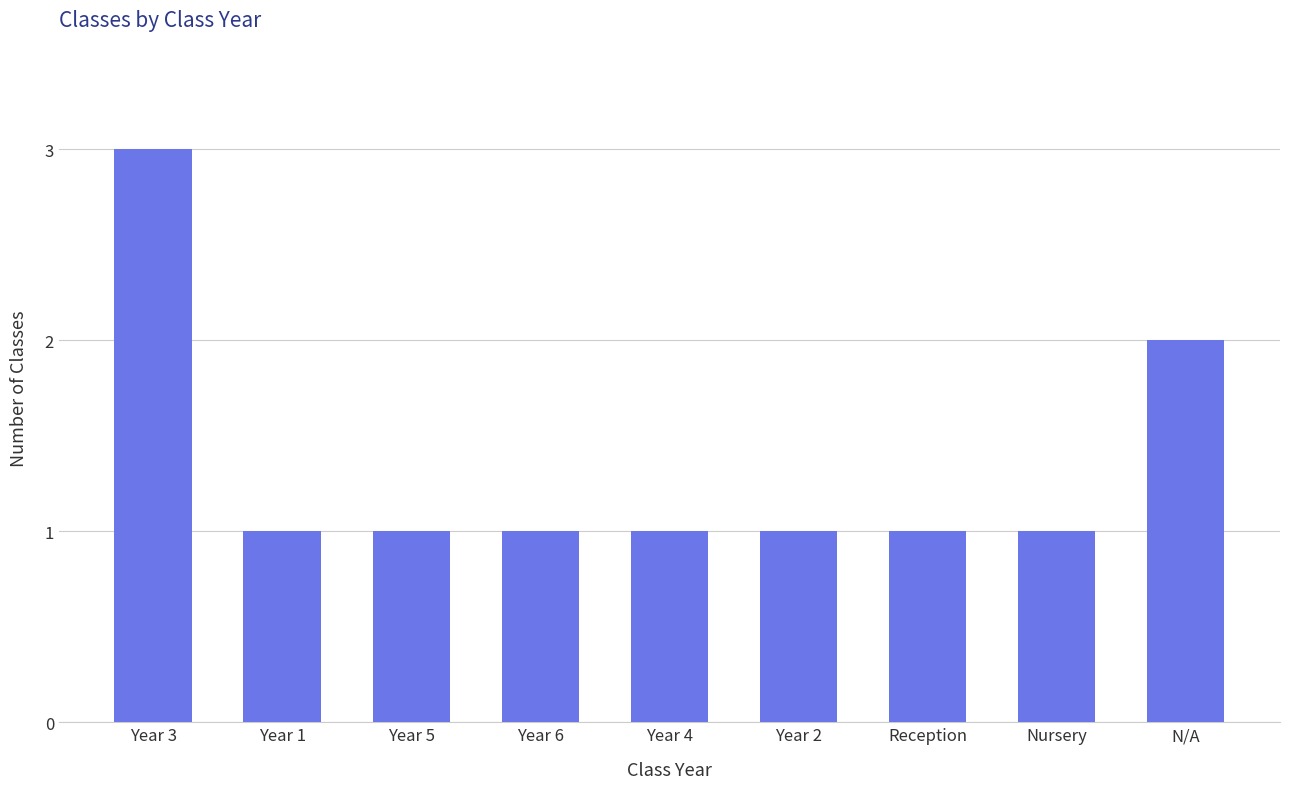

Which label corresponds to the largest value in the chart?

Year 3